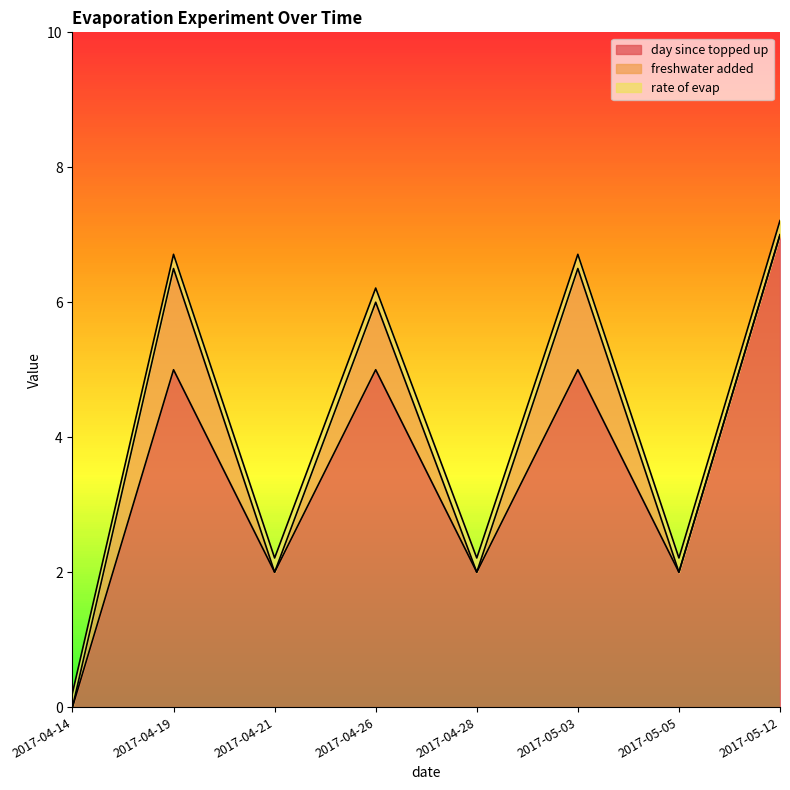

At which category is the sum across all series the highest?

2017-05-12